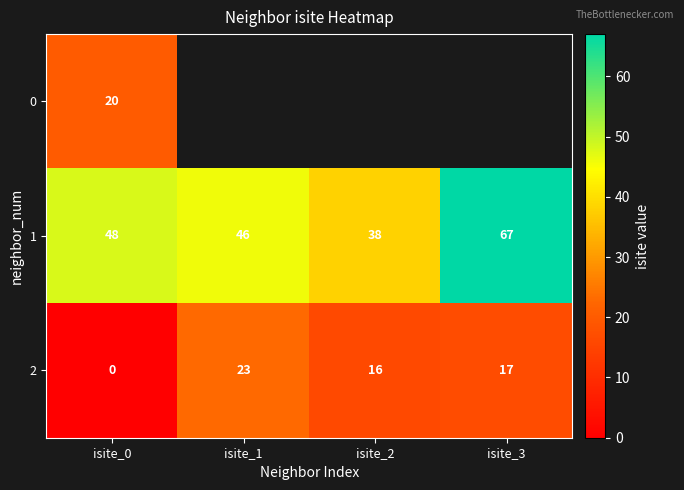

True or false: 2 has a value of 17 at isite_3.

True